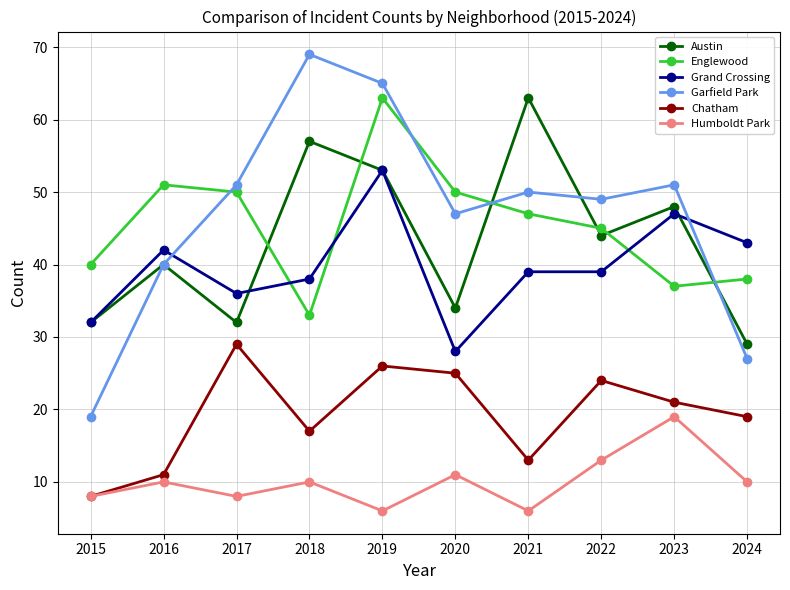

How many interior local peaks does the Chatham series have?

3